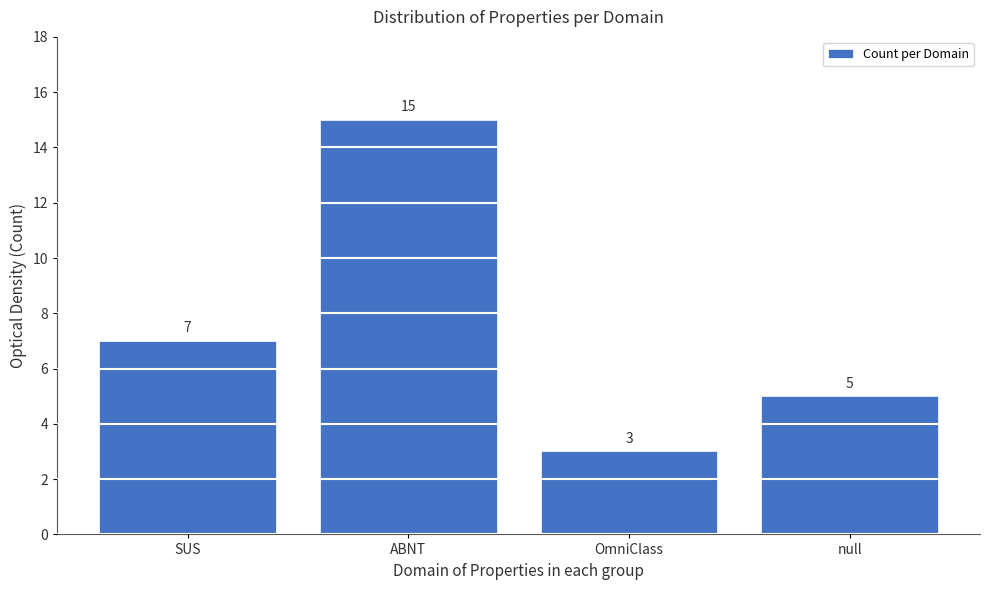

Reading left to right, extract all data points from this chart.

7	15	3	5